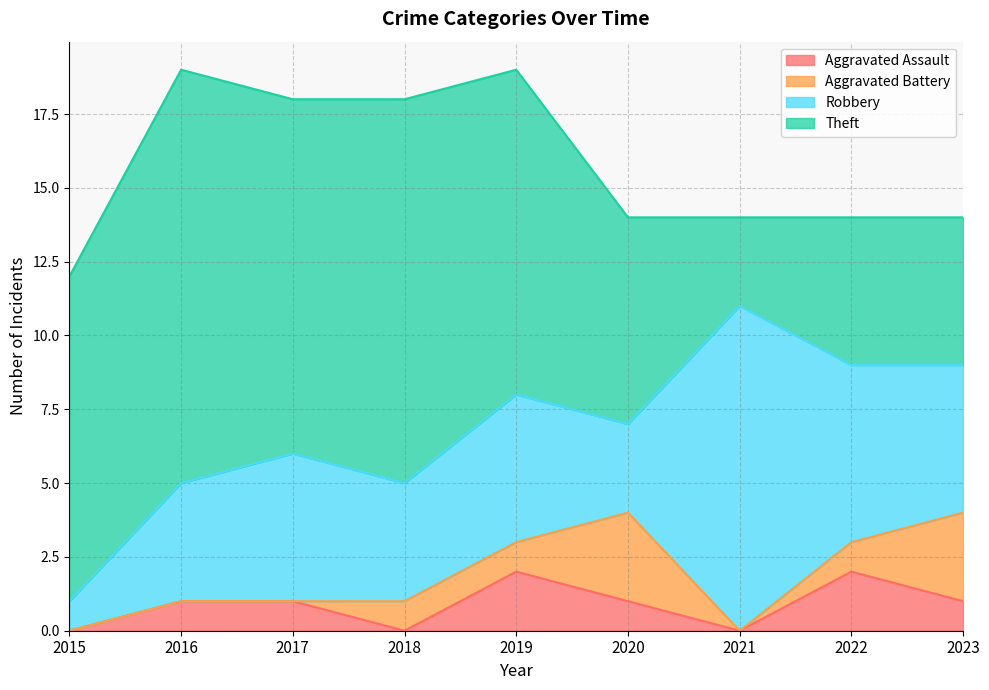

Rank the series by their maximum value, from highest to lowest.

Theft, Robbery, Aggravated Battery, Aggravated Assault